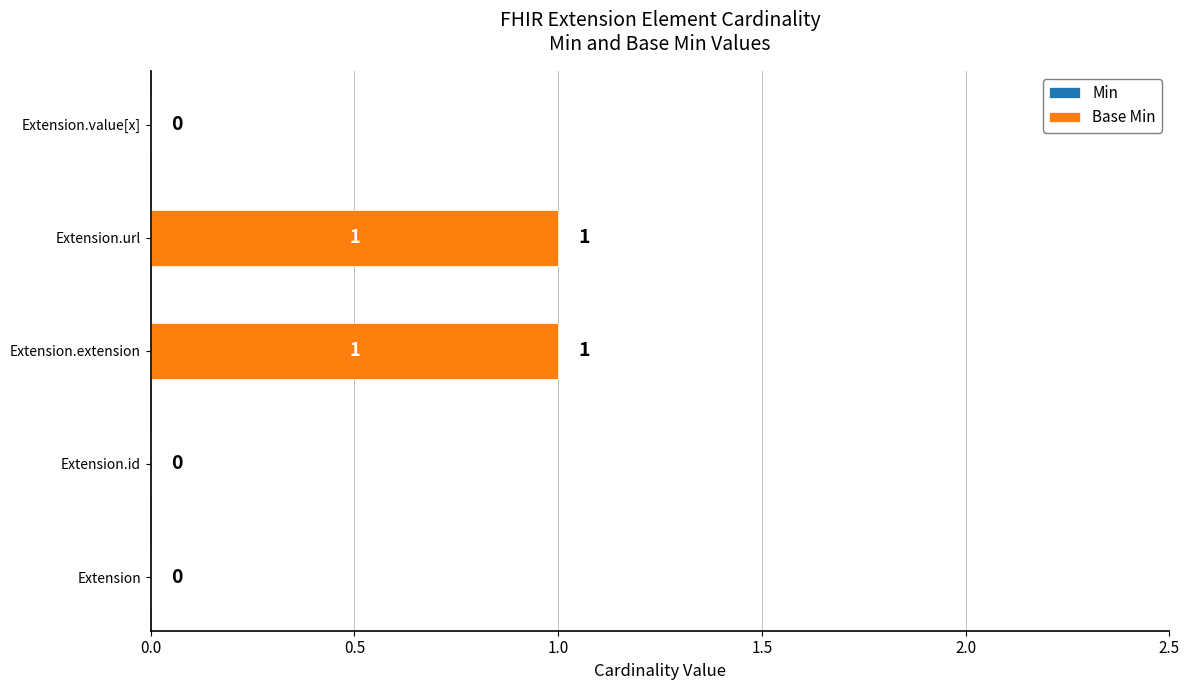

The chart shows a value of 0 at Extension. True or false?

True